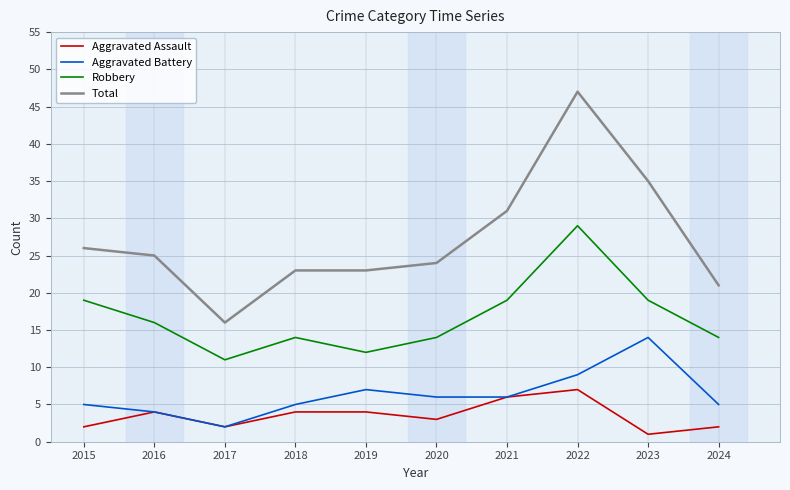

Reading right to left, what are all the values shown in this chart?

Aggravated Assault: 2024=2	2023=1	2022=7	2021=6	2020=3	2019=4	2018=4	2017=2	2016=4	2015=2
Aggravated Battery: 2024=5	2023=14	2022=9	2021=6	2020=6	2019=7	2018=5	2017=2	2016=4	2015=5
Robbery: 2024=14	2023=19	2022=29	2021=19	2020=14	2019=12	2018=14	2017=11	2016=16	2015=19
Total: 2024=21	2023=35	2022=47	2021=31	2020=24	2019=23	2018=23	2017=16	2016=25	2015=26